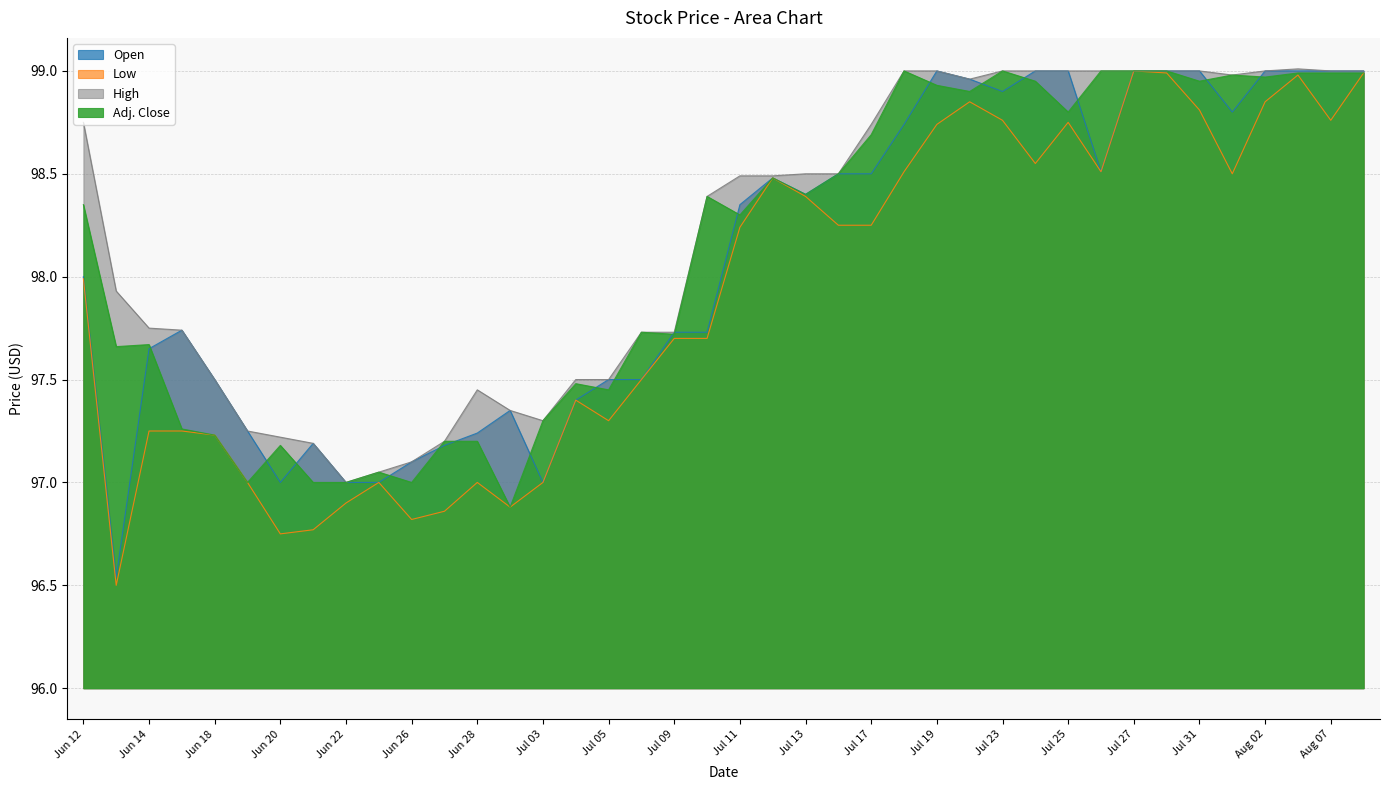

Where does the Open series first go above 98?

Jul 11